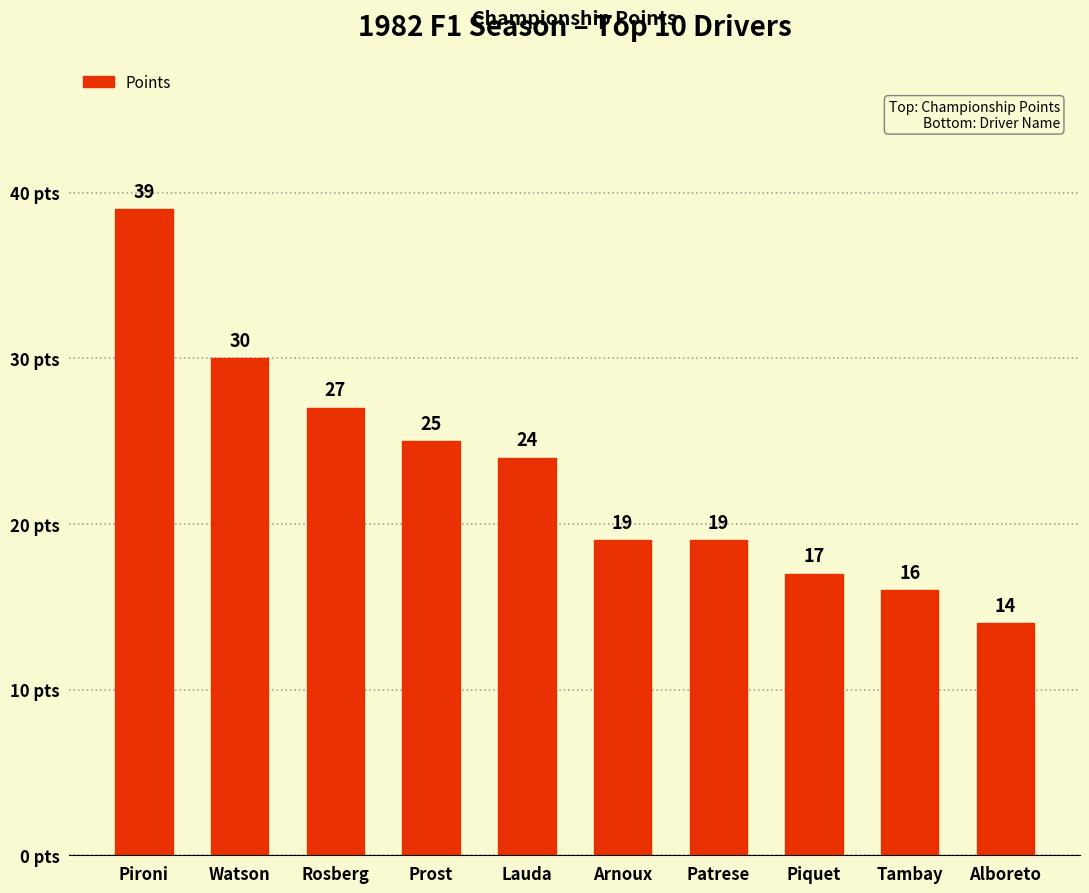

What is the label of the 5th bar from the left?

Lauda